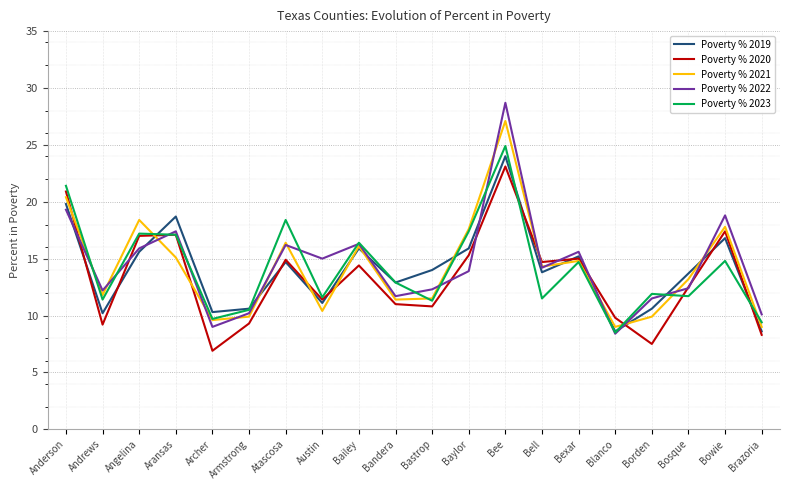

At which label does Poverty % 2023 reach its peak?

Bee